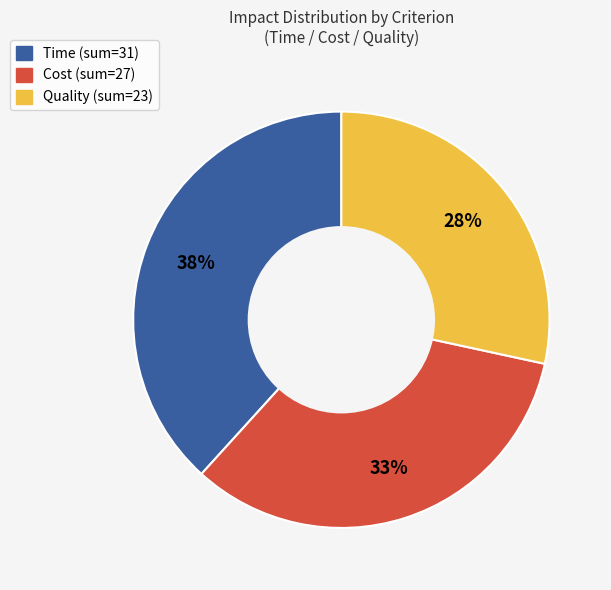

To the nearest percent, what is the difference between the largest and smallest slice percentages?

10%